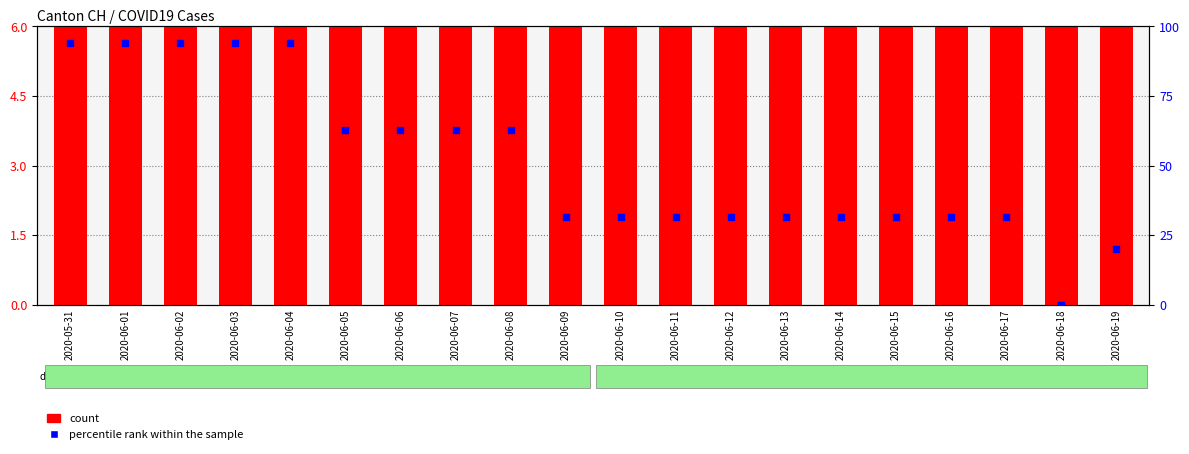

What are all the series names shown in the legend?

count, percentile rank within the sample